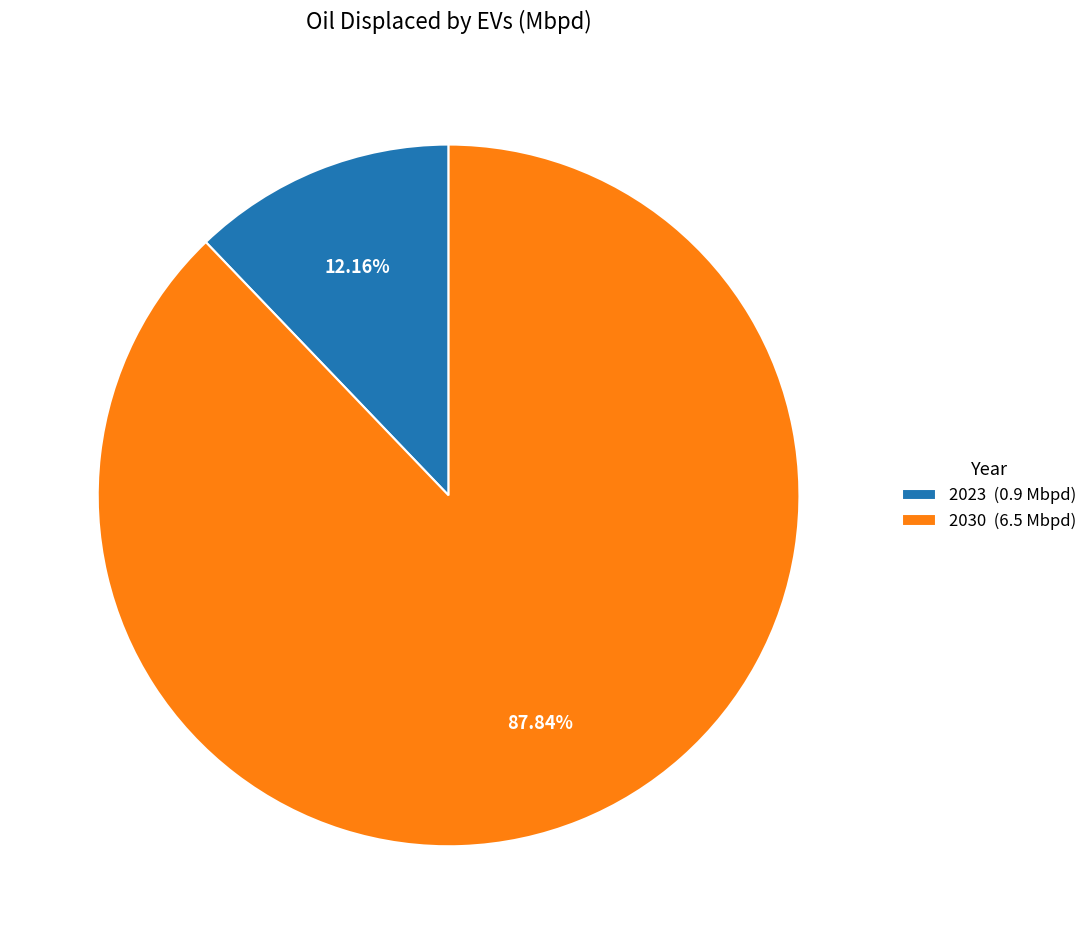

To the nearest percent, what percentage of the pie is 2023?

12%